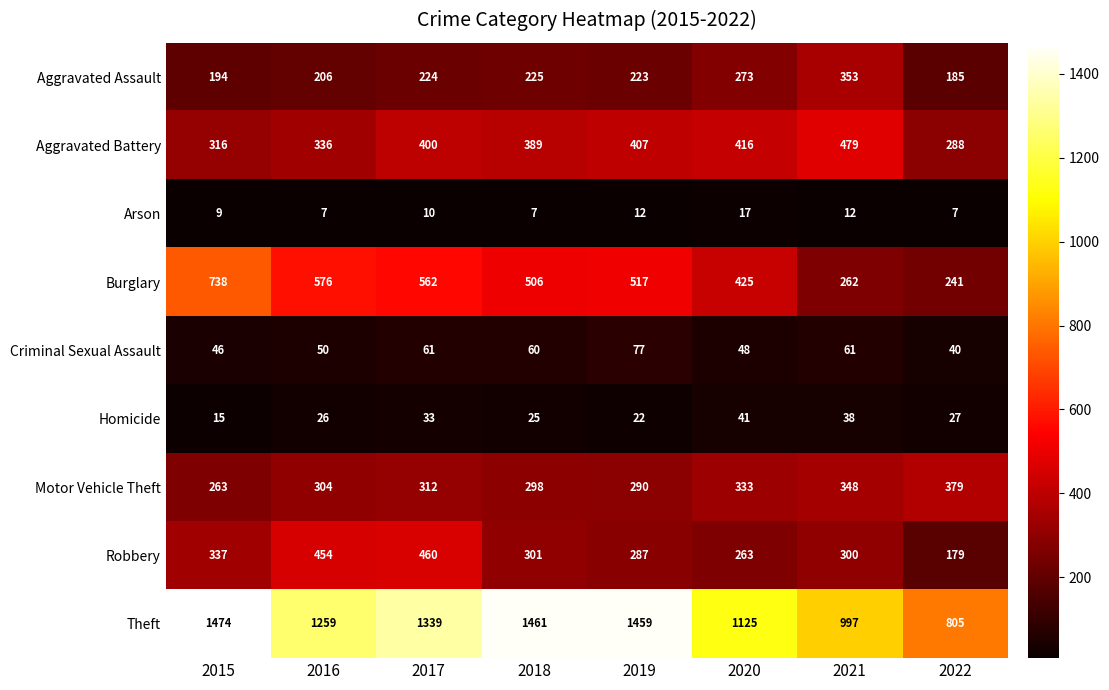

At which category is the sum across all series the highest?

2017